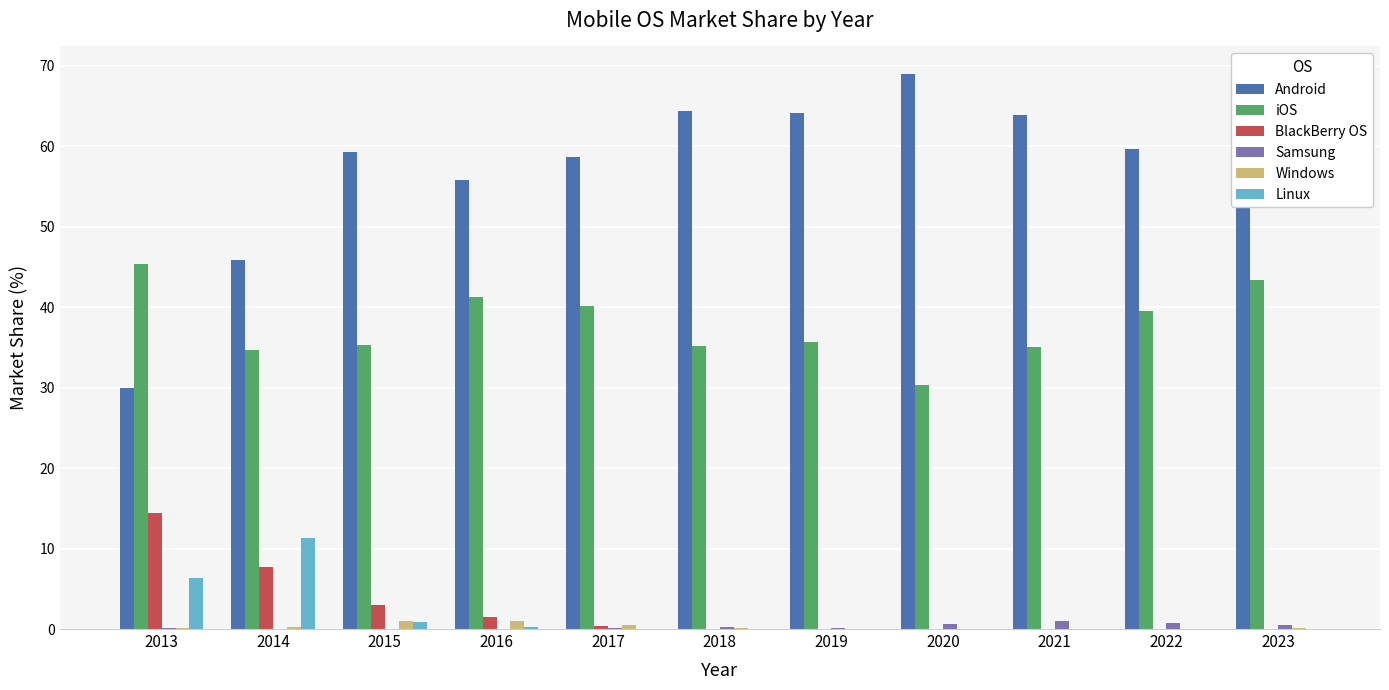

What are all the series names shown in the legend?

Android, iOS, BlackBerry OS, Samsung, Windows, Linux